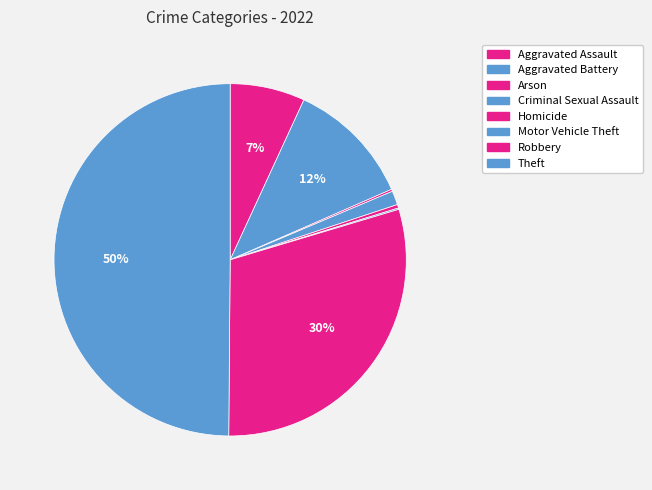

To the nearest percent, what is the difference between the Arson and Aggravated Battery slice percentages?

11%